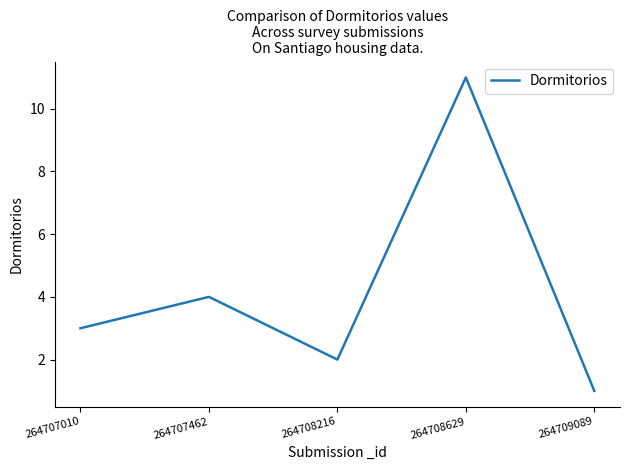

At which category does the chart reach its peak across all series?

264708629